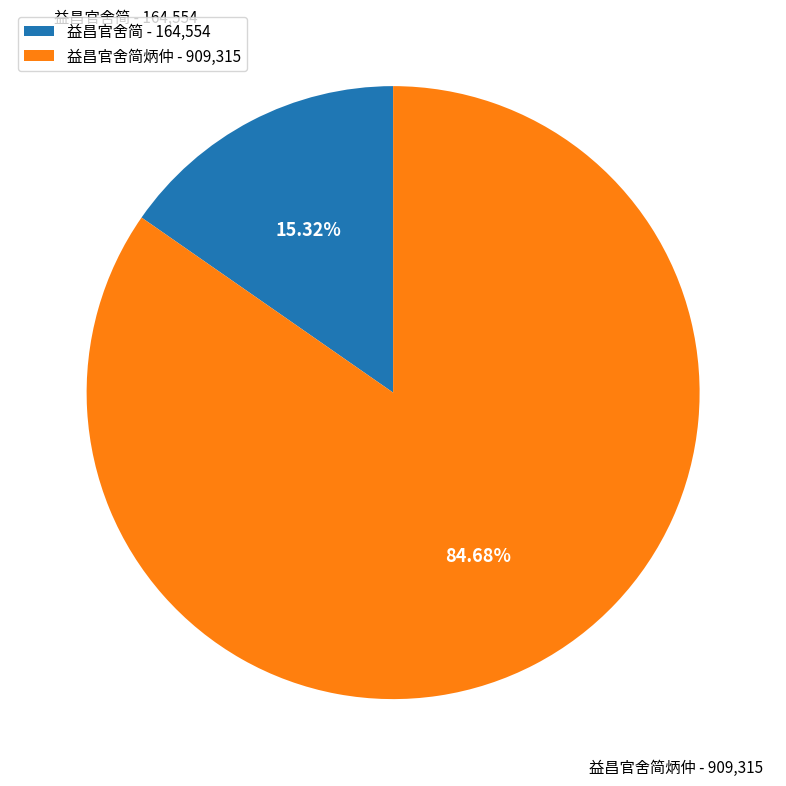

To the nearest percent, what is the combined percentage of 益昌官舍简 and 益昌官舍简炳仲?

100%